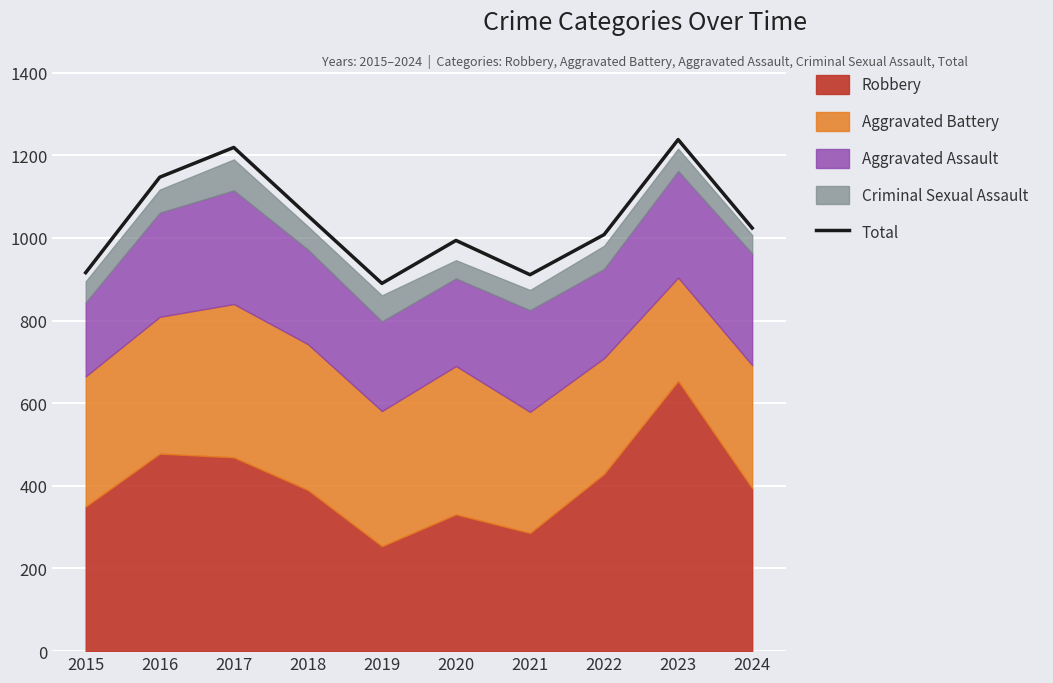

Is it true that the value at 2022 is 1008?

True